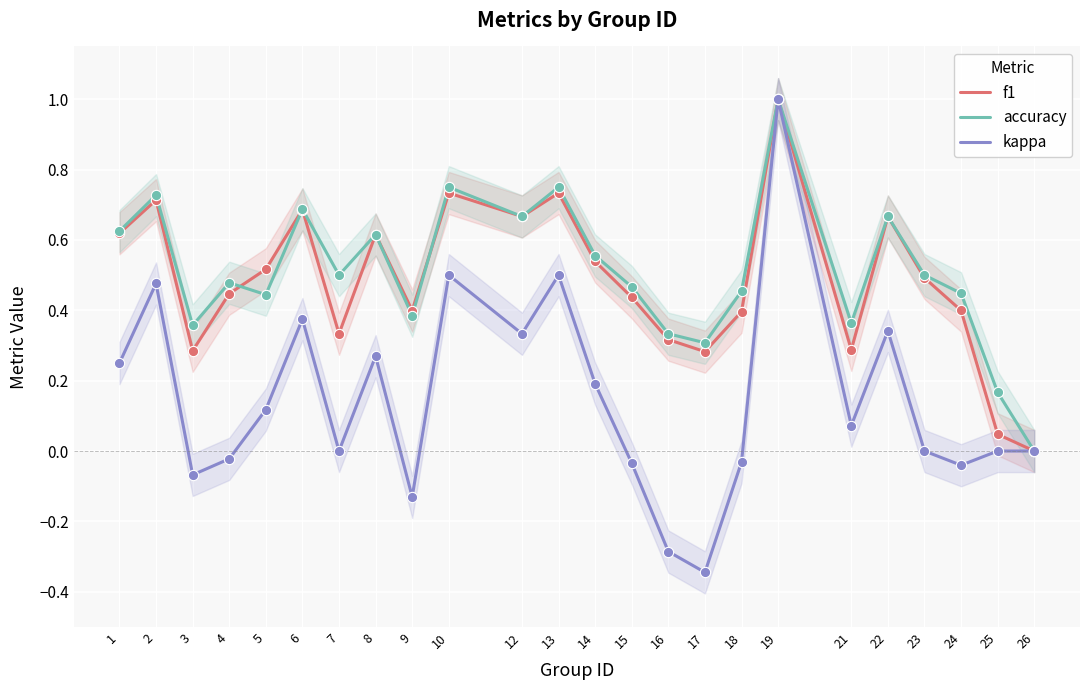

Which series has the largest Y range (max minus min)?

kappa